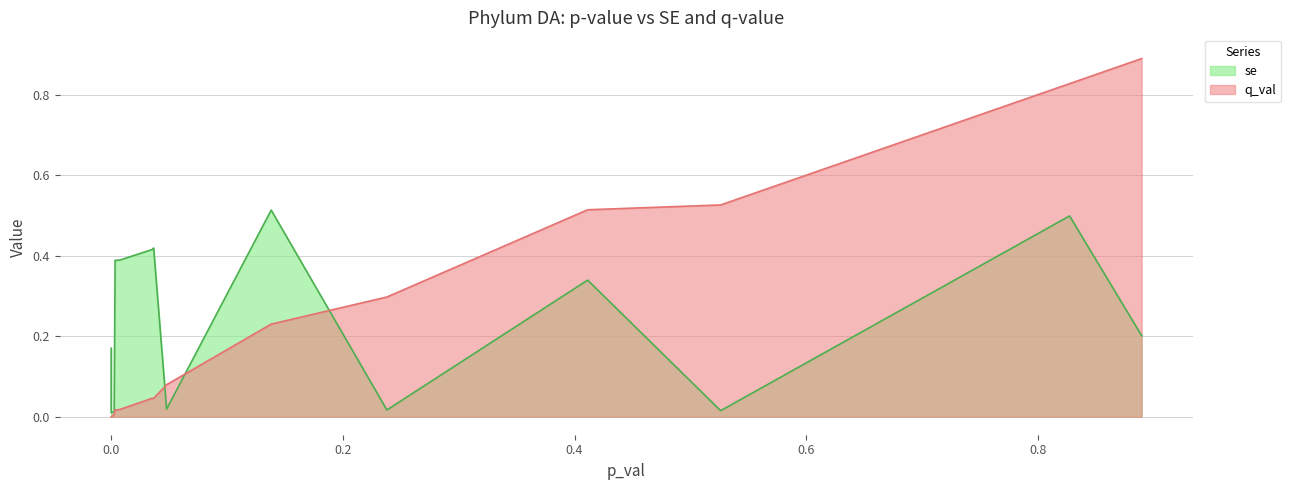

Which series ends up on top after the final intersection of q_val and se?

q_val